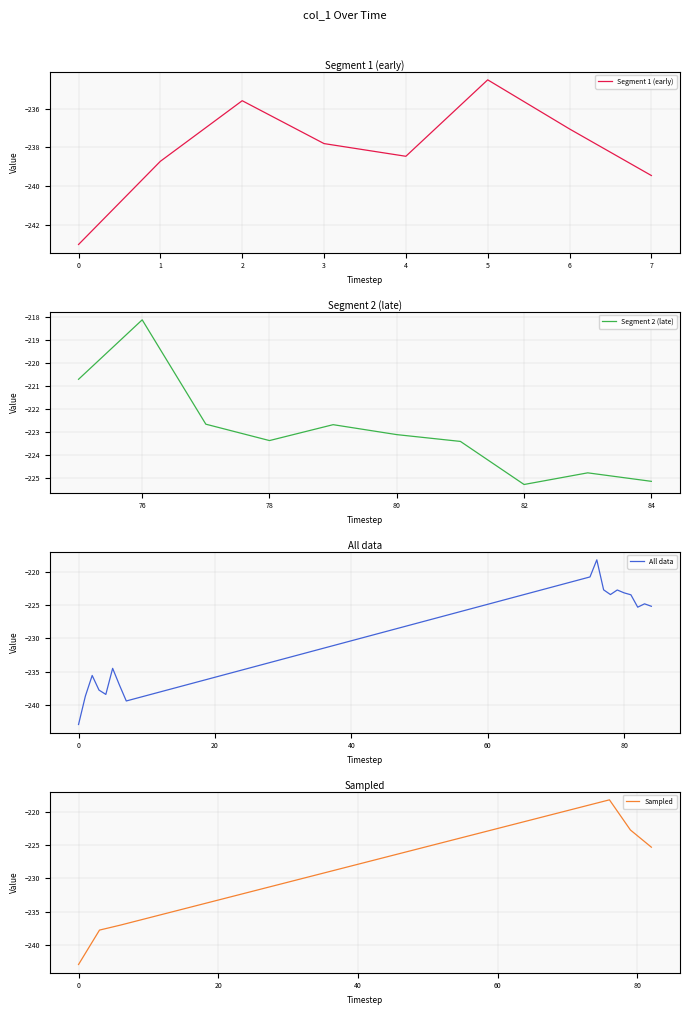

What is the sum of the values at 1 and 79?

-461.4